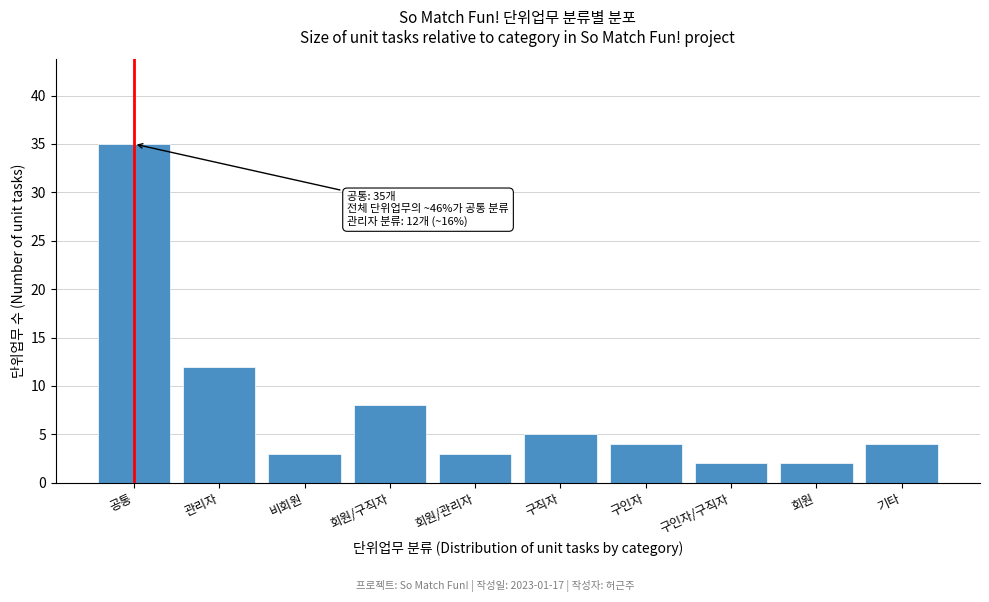

Reading left to right, what are all the values shown in this chart?

공통=35	관리자=12	비회원=3	회원/구직자=8	회원/관리자=3	구직자=5	구인자=4	구인자/구직자=2	회원=2	기타=4